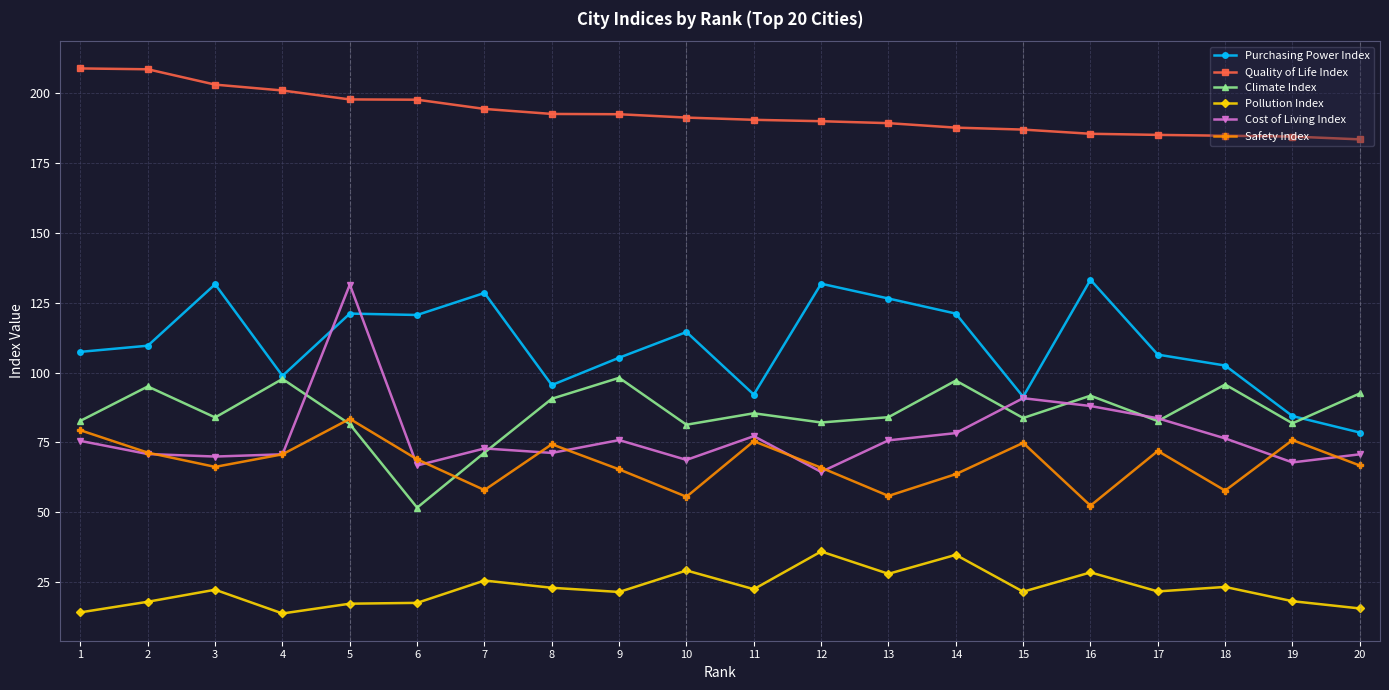

The Quality of Life Index series shows 363.5 at 2. True or false?

False